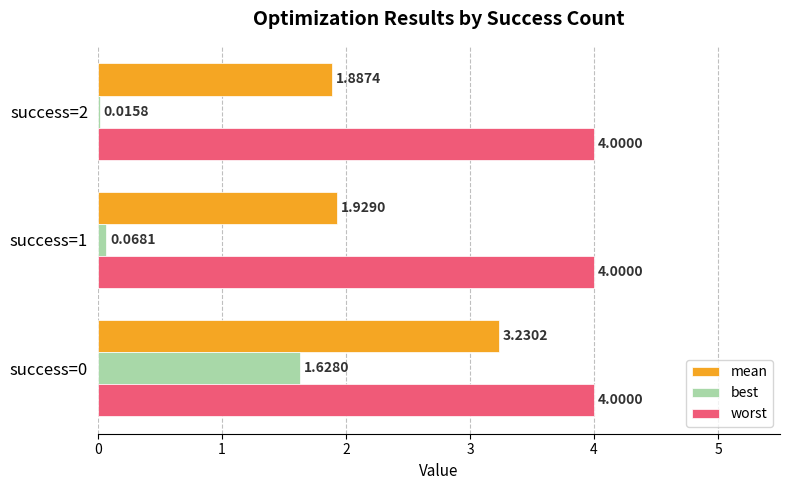

Which series changed the most between success=0 and success=2?

best